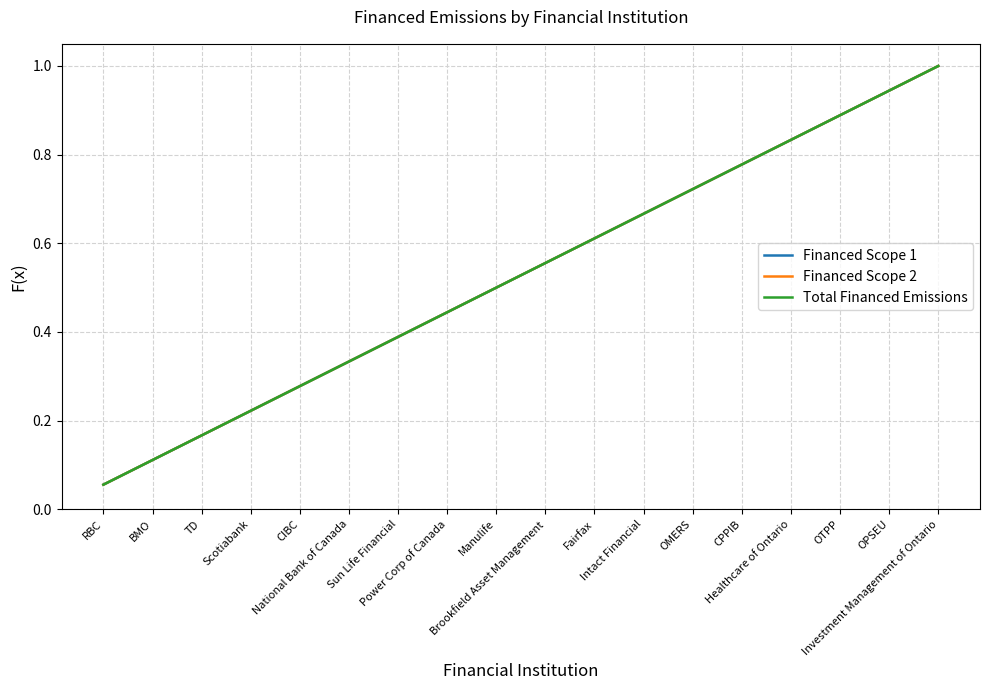

Rank the series at RBC from lowest to highest value.

Financed Scope 1, Financed Scope 2, Total Financed Emissions